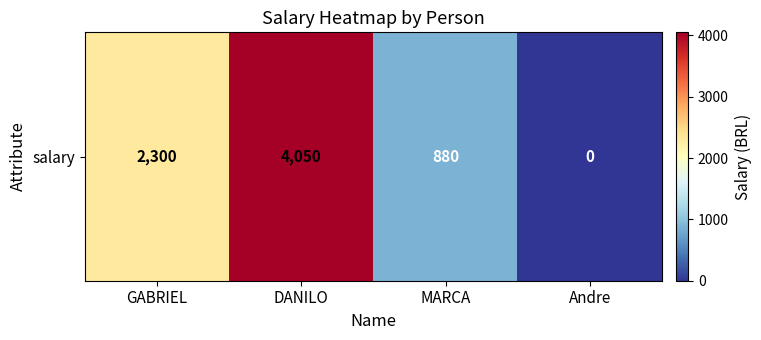

What is the change in value from DANILO to Andre?

-4050